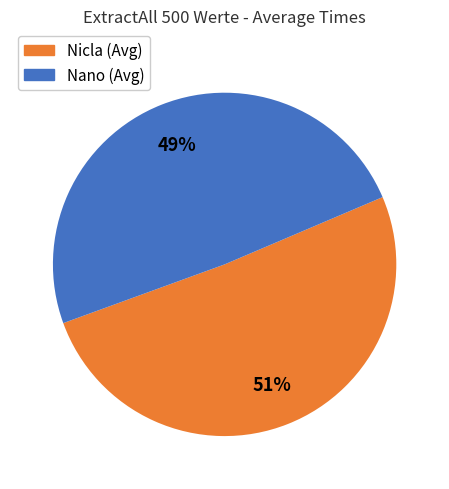

Is the sum of Nano (Avg) and Nicla (Avg) greater than half?

Yes